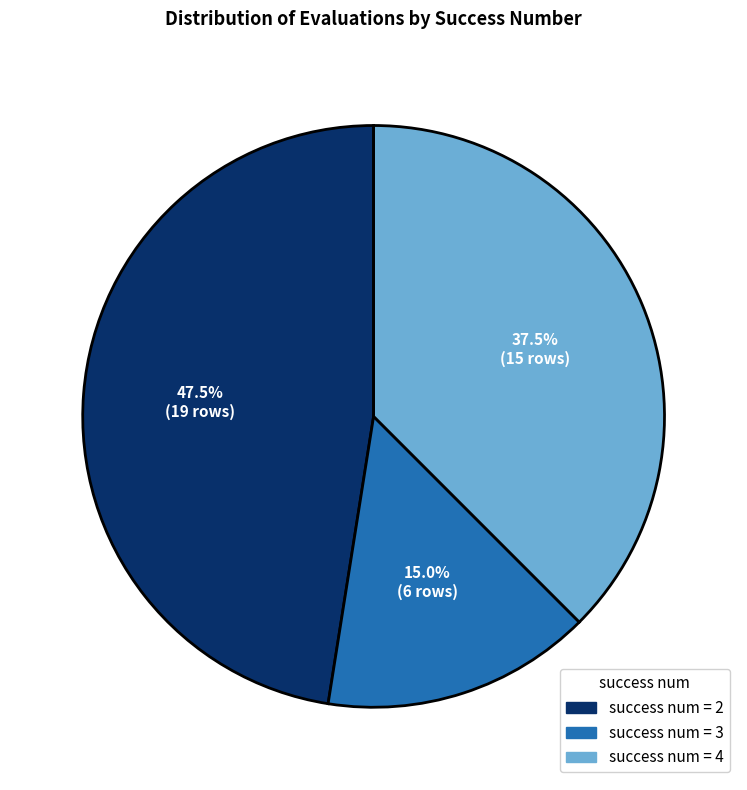

Does any single category account for the majority?

No